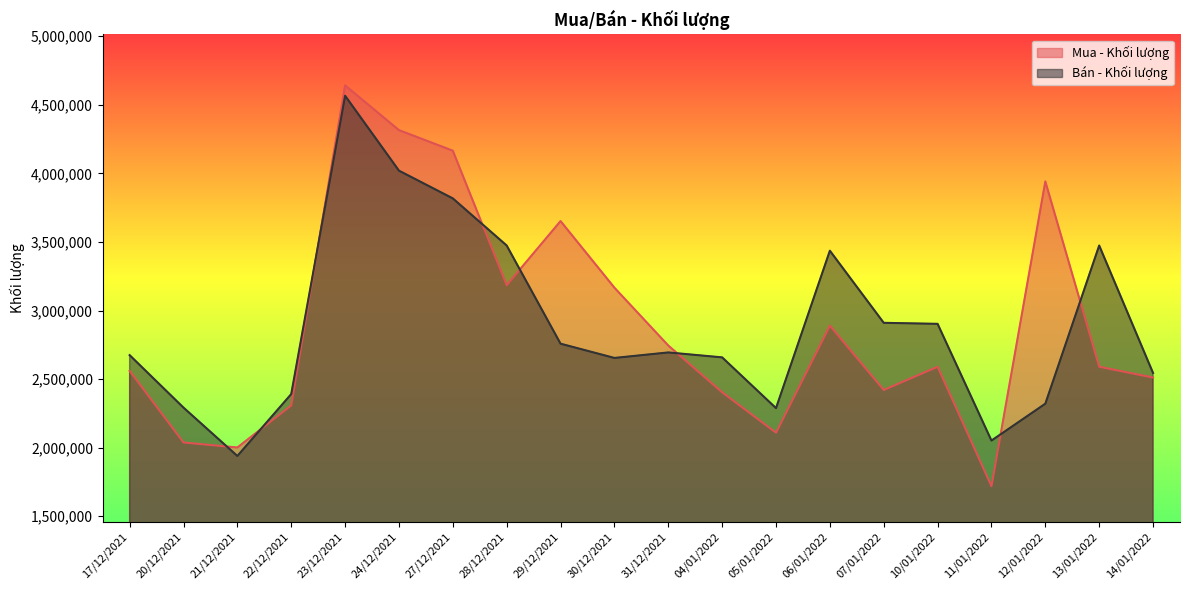

Rank the series by their average value, from lowest to highest.

Bán - Khối lượng, Mua - Khối lượng